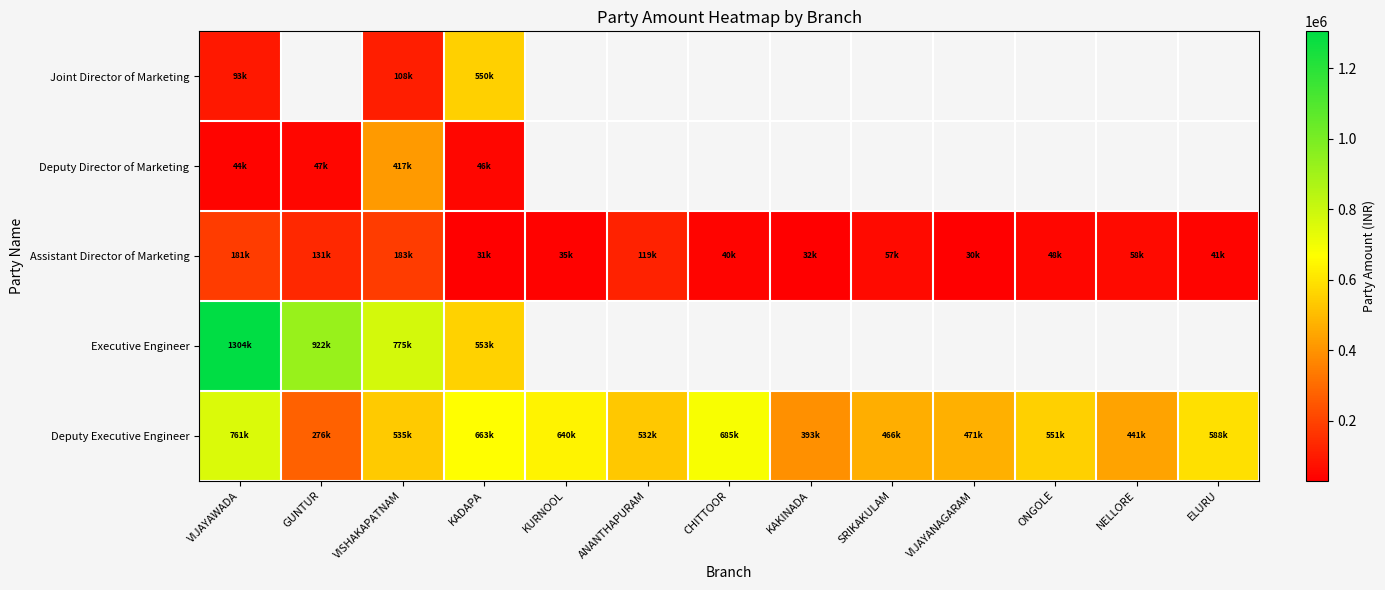

At which category does the chart reach its minimum across all series?

VIJAYANAGARAM